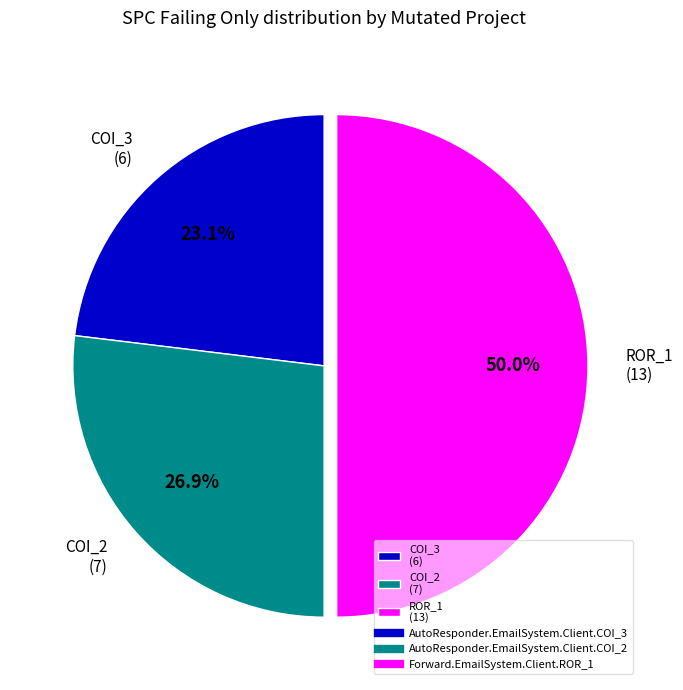

What percentage do COI_3 (6) and COI_2 (7) together represent?

50.0%